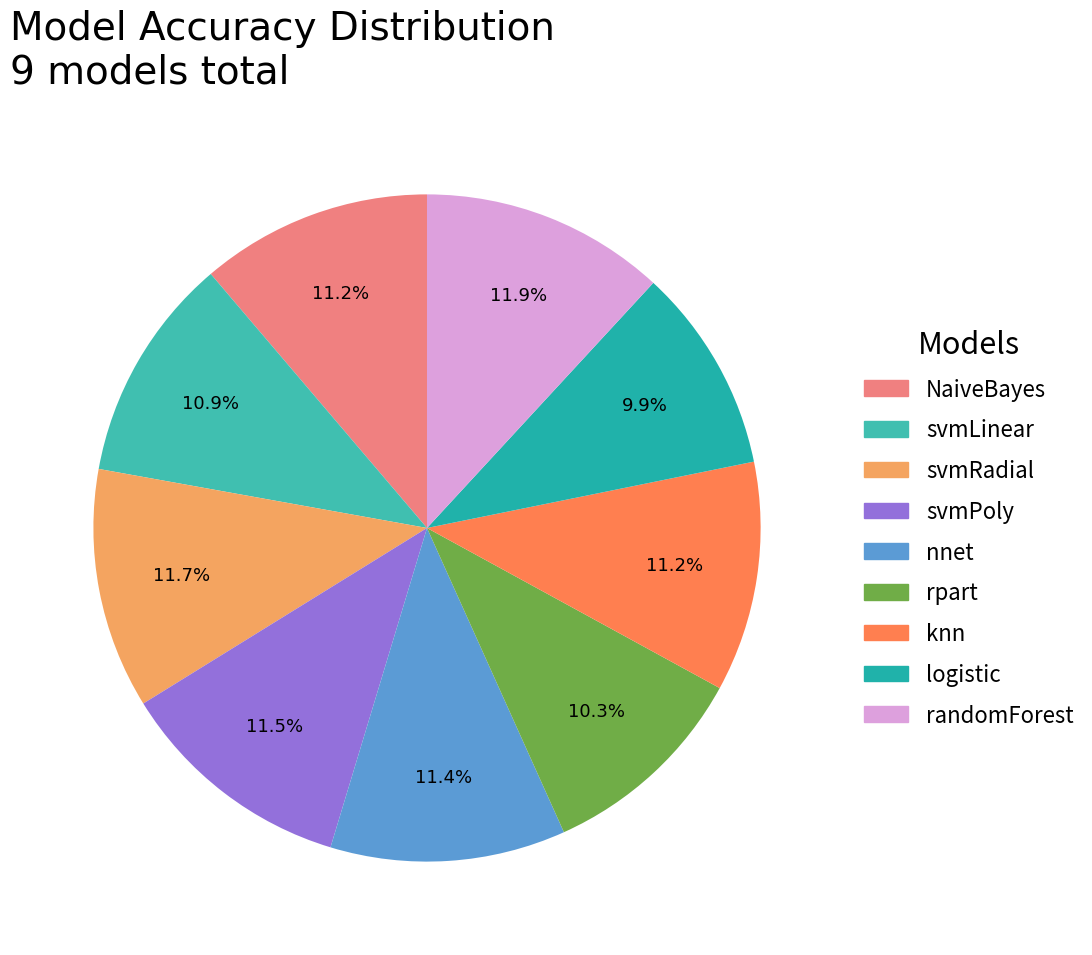

How many segments does this pie chart have?

9